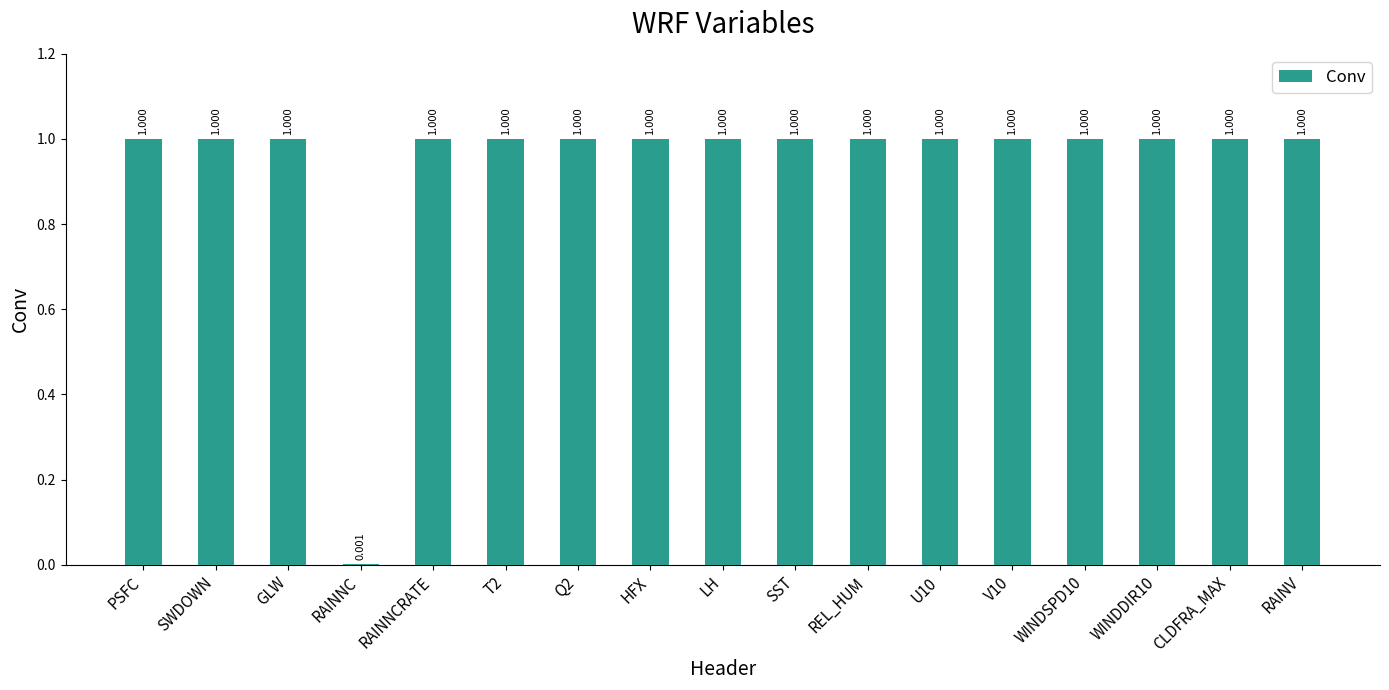

Which has a higher value, RAINNC or RAINV?

RAINV